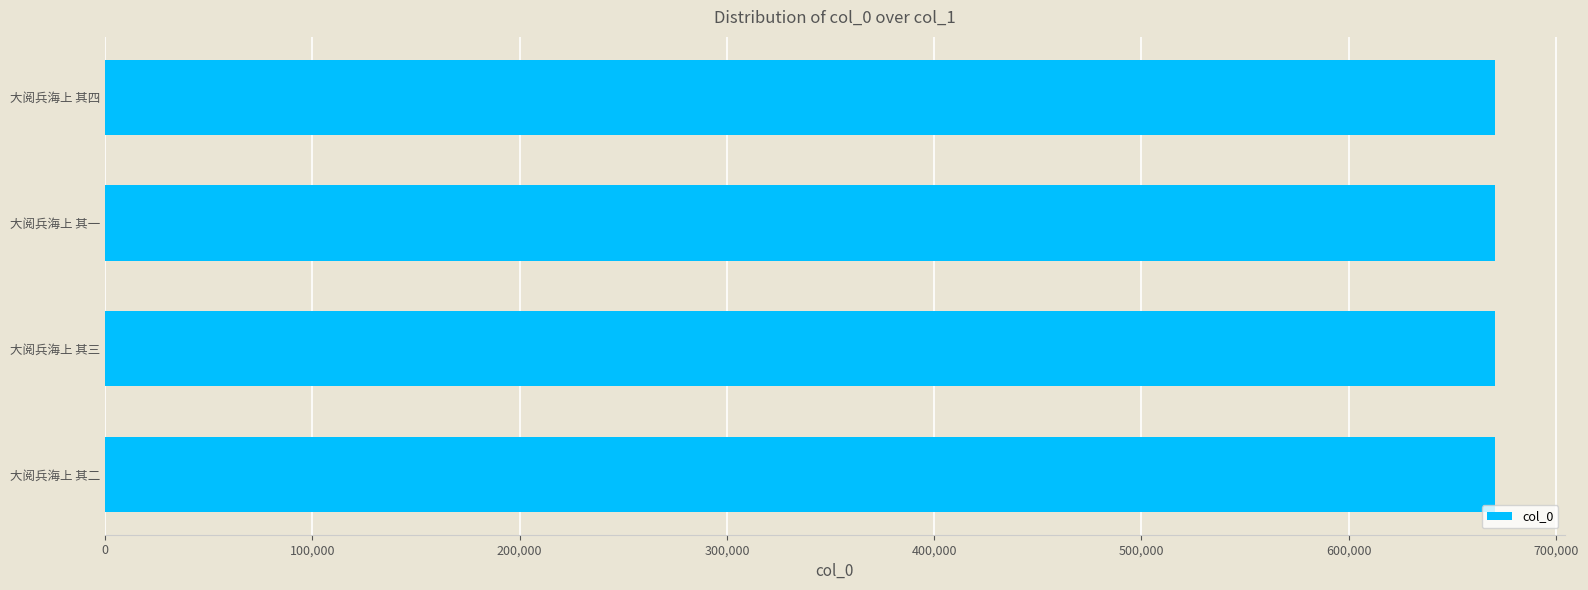

What value does the data have at 大阅兵海上 其四?

670614